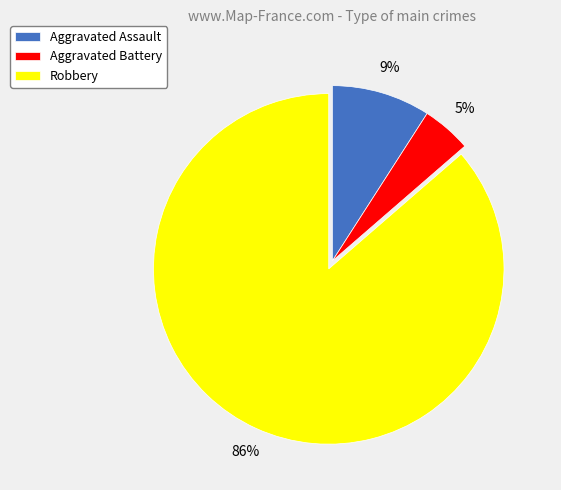

Which category has the biggest portion of the pie?

Robbery